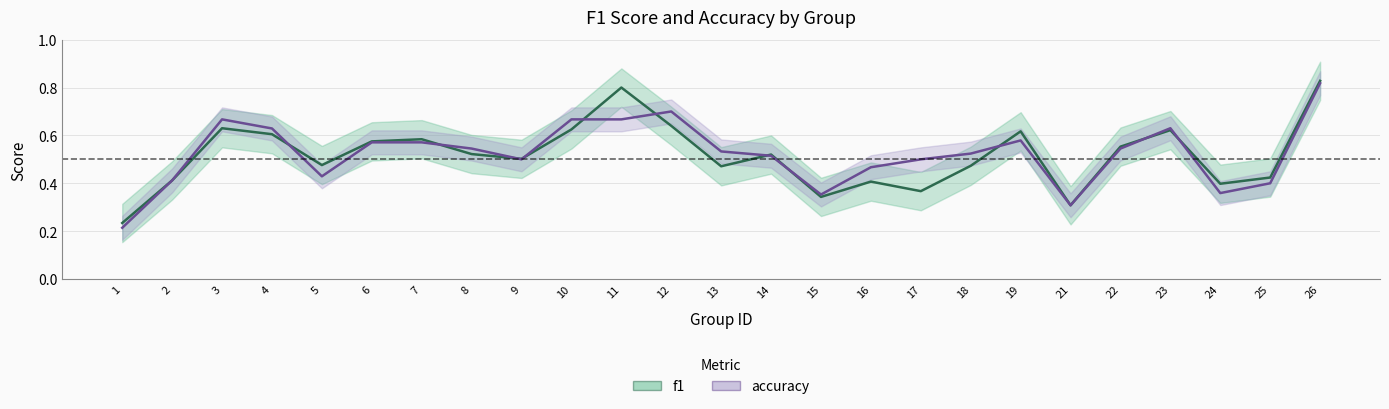

What is the sum of all accuracy values?

13.1